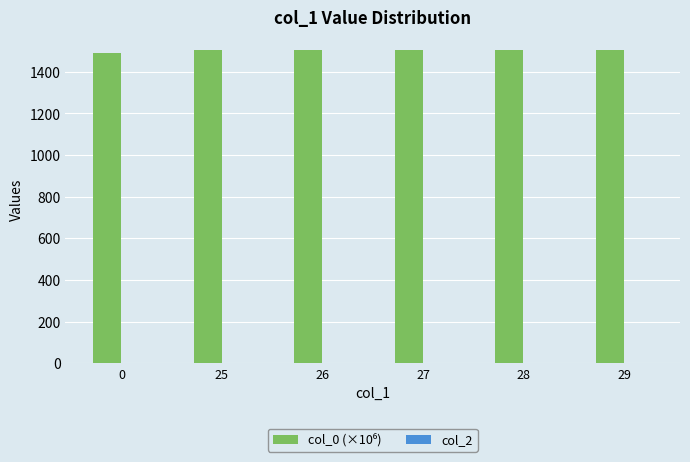

What is the sum of the values at 0 and 27?

2992.8